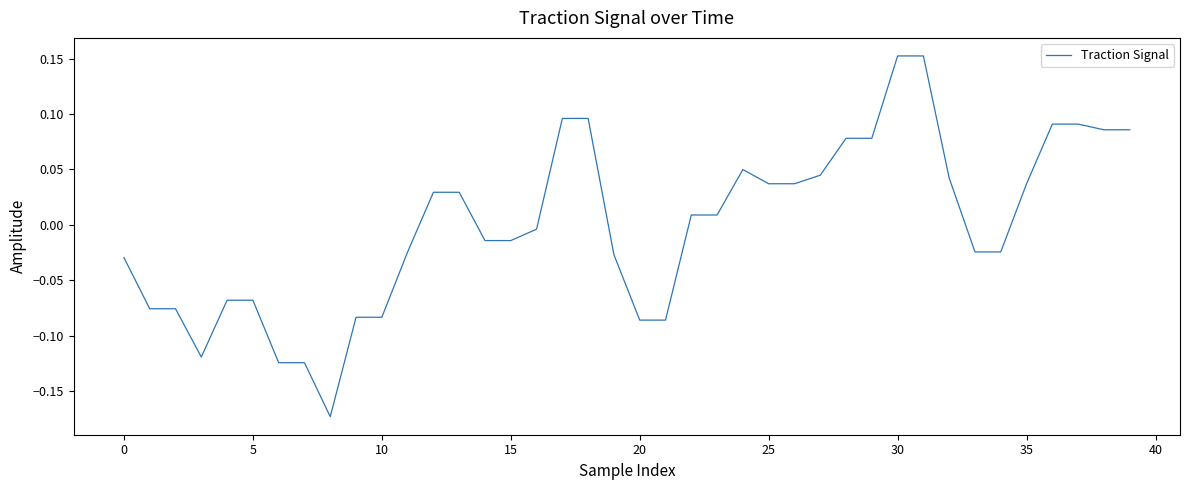

What is the difference between the maximum and minimum values?

0.3